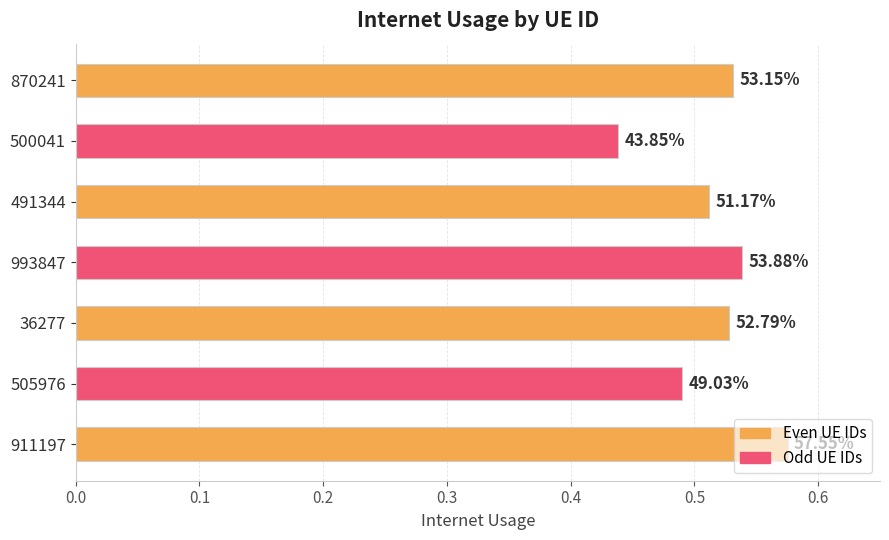

Are the bars horizontal?

Yes